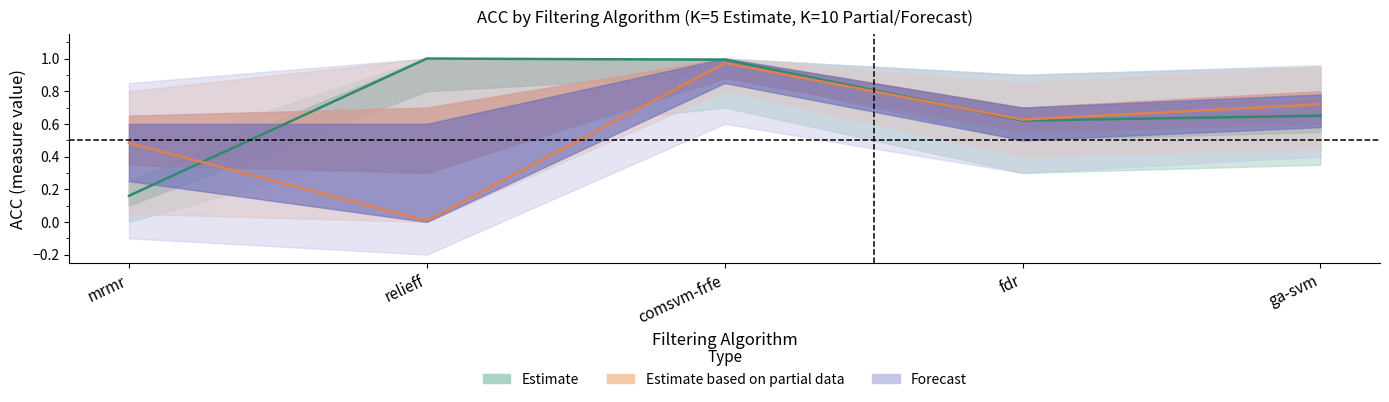

What is the label of the 1st point from the left?

mrmr